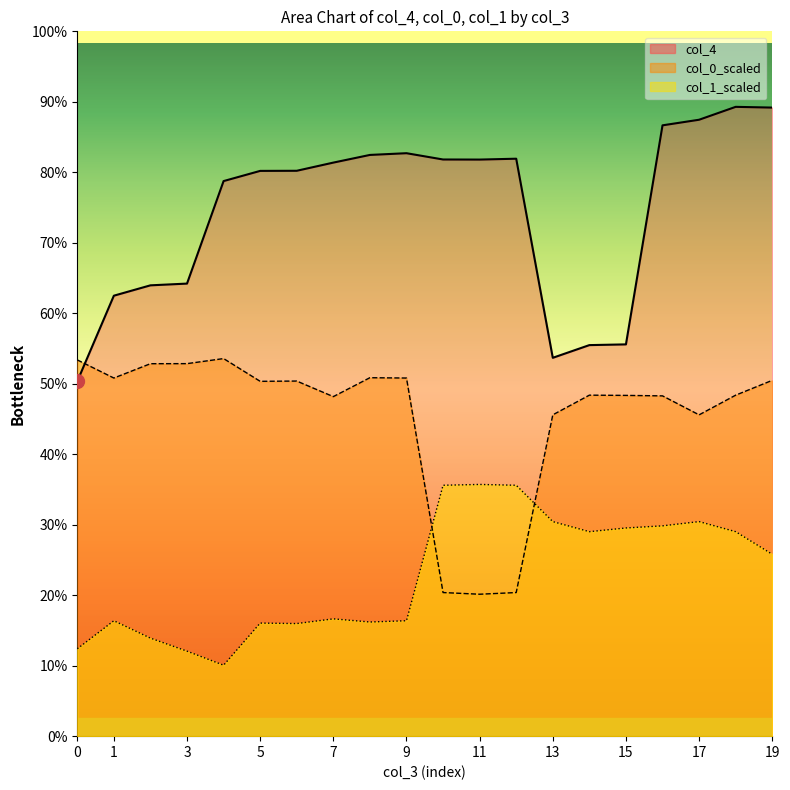

At which category does col_0_scaled reach its first local peak?

4